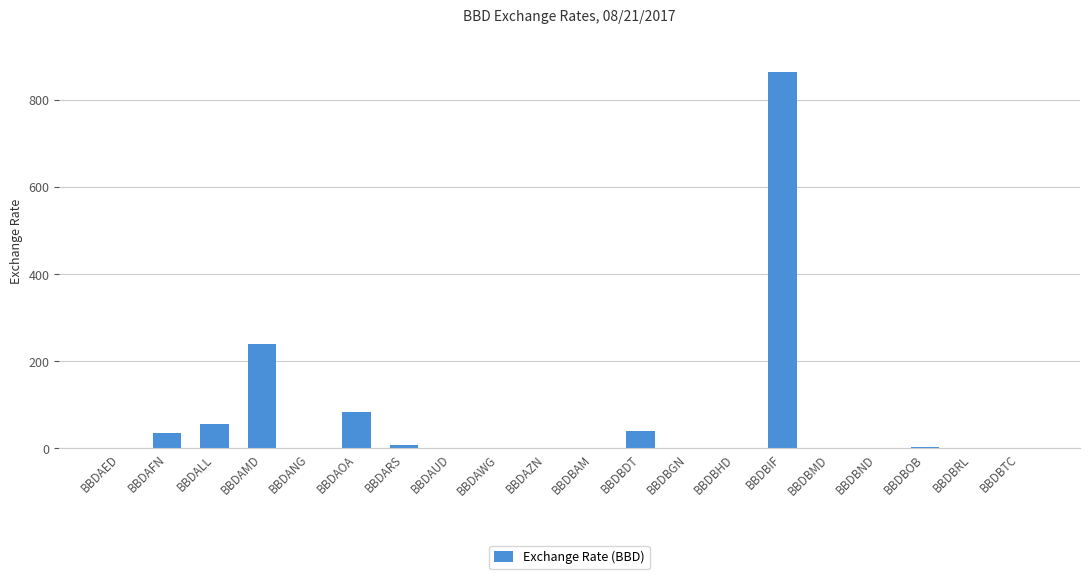

What is the change in value from BBDALL to BBDAOA?

+26.3